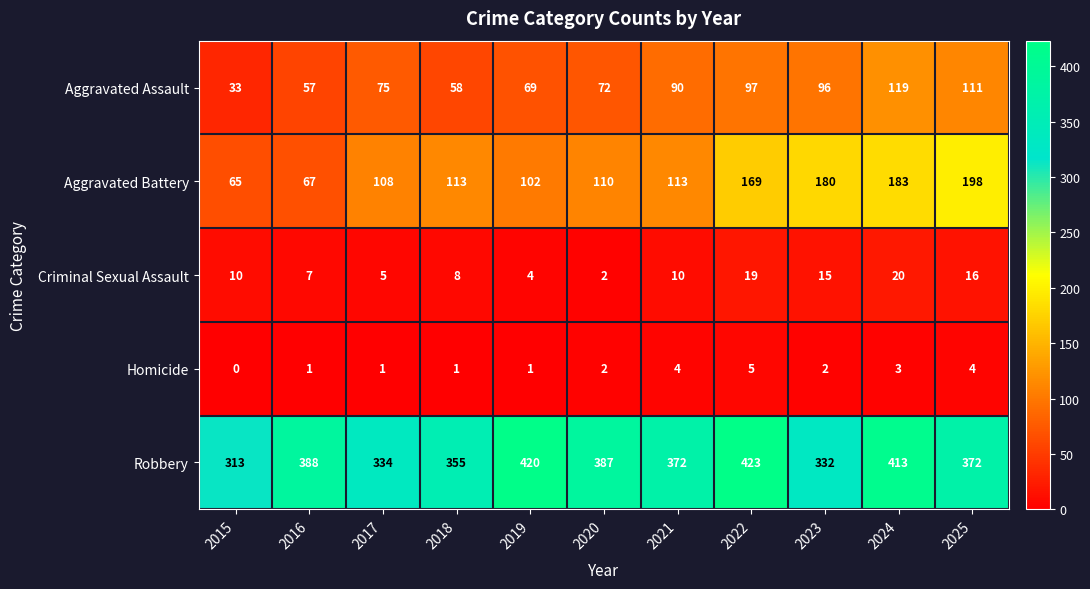

At which label is Aggravated Assault closest to 76?

2017